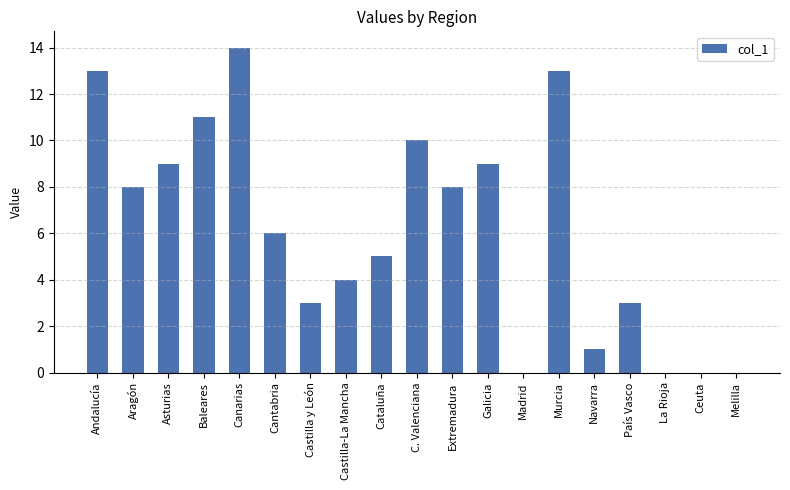

Is it true that the value at Madrid is 9?

False